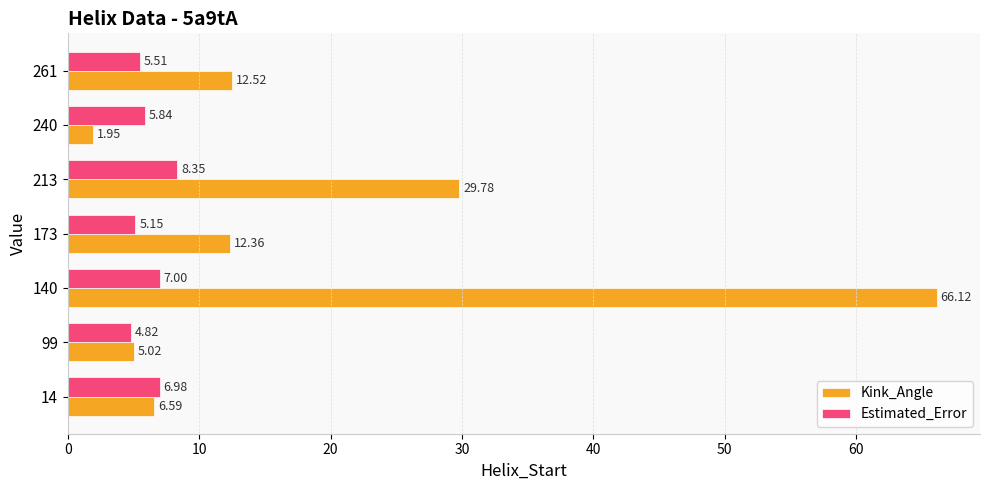

How many data points in Kink_Angle are less than 12?

3